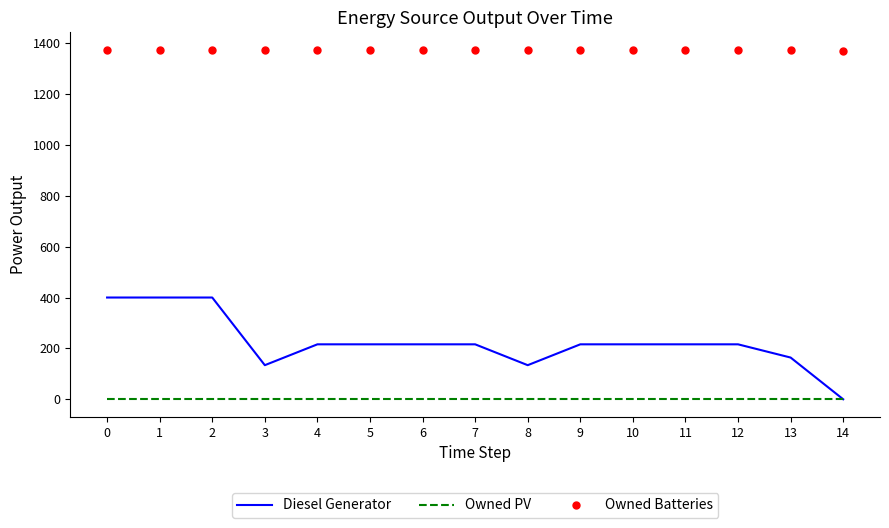

What value does the Owned Batteries series have at 3?

1372